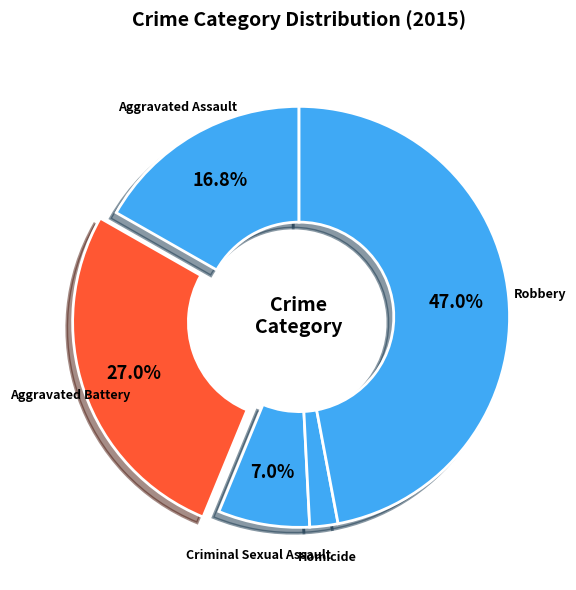

What percentage is the Homicide slice, to the nearest percent?

2%